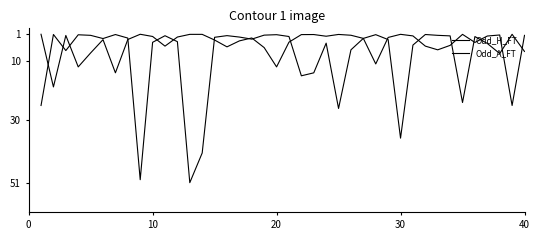

How many times do Odd_A_FT and Odd_H_FT cross each other?

17